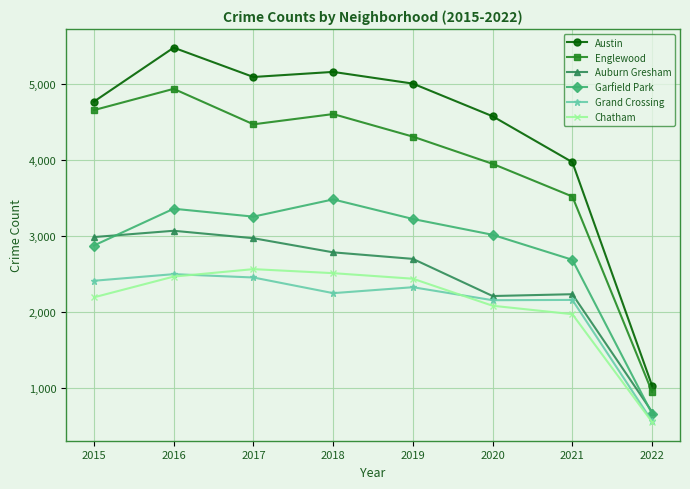

The Auburn Gresham series shows 3884 at 2017. True or false?

False